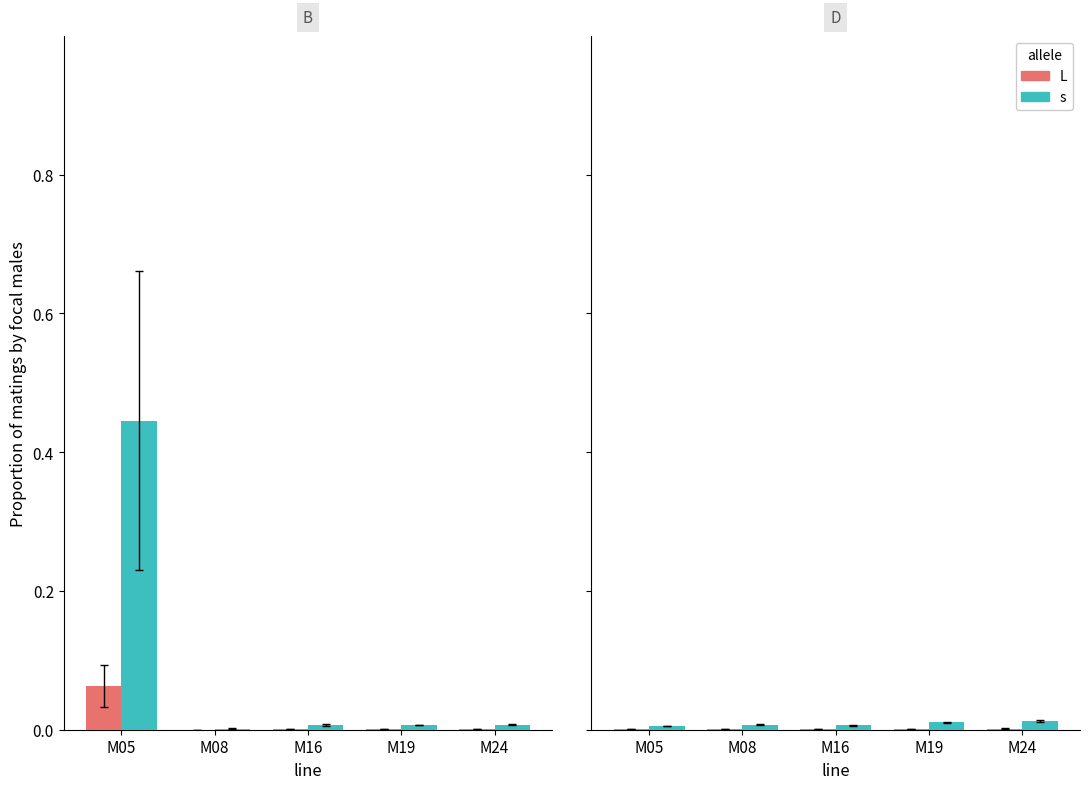

How many bars are there in each group?

2